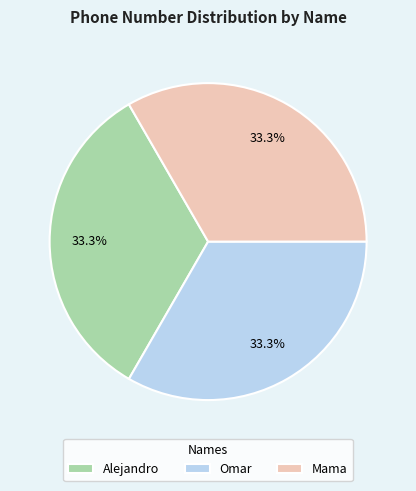

Does Alejandro represent more than half of the total?

No